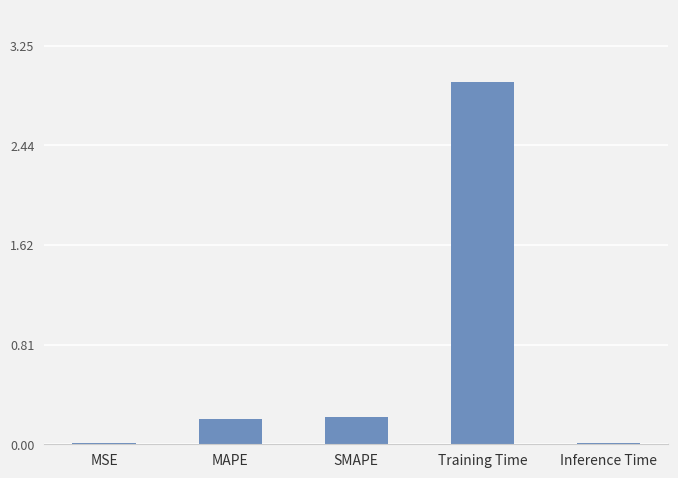

True or false: the data shows 0.2 at MAPE.

True